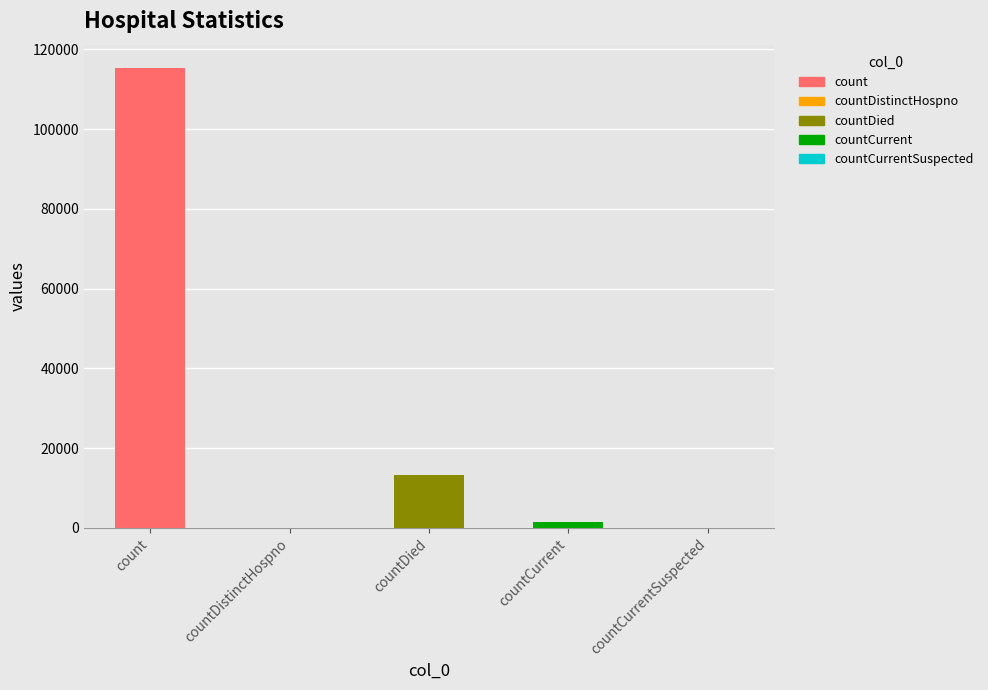

How many bars are there in total?

5